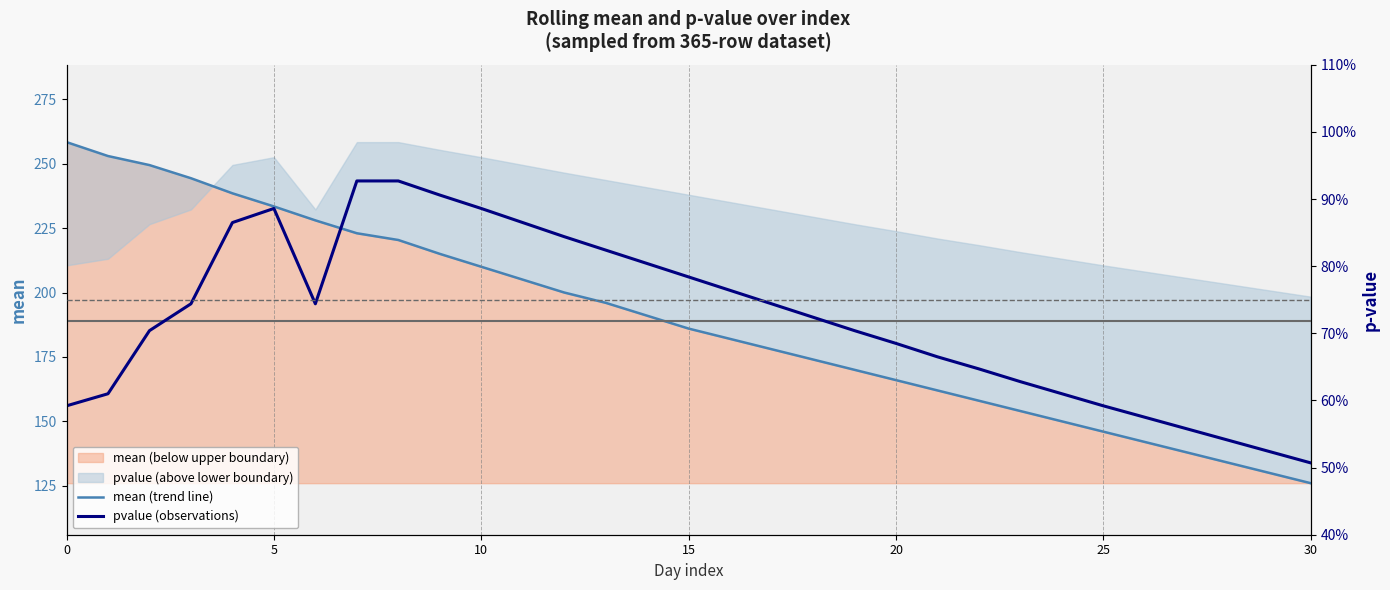

True or false: pvalue (observations) and mean (trend line) intersect in this chart.

False